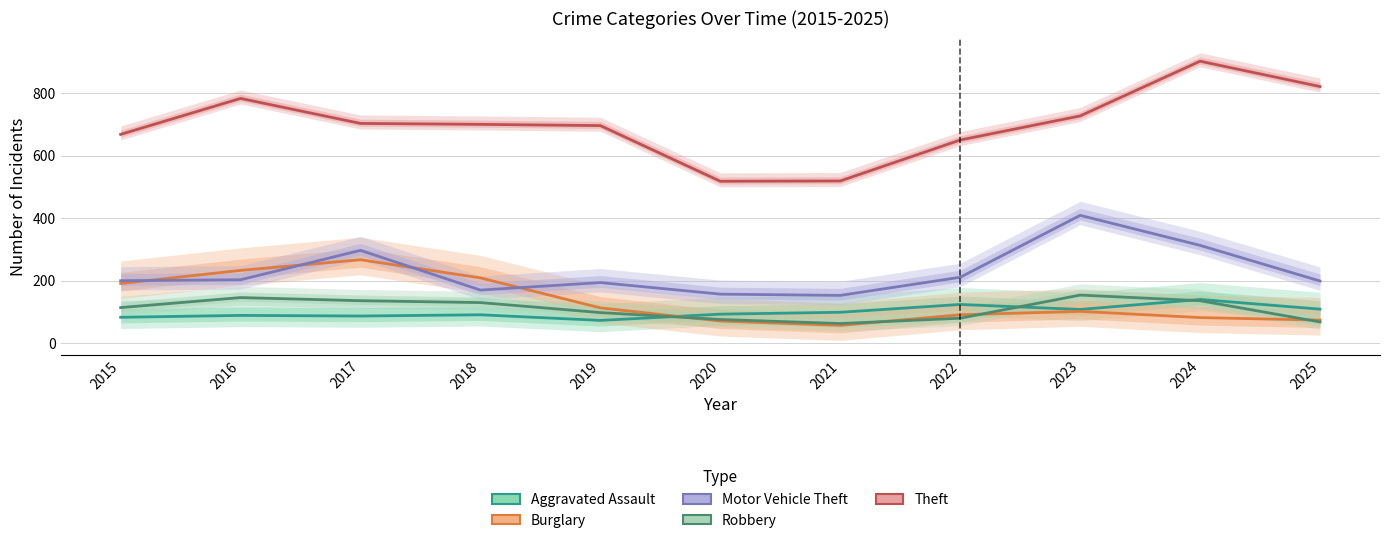

Reading left to right, extract all data points from this chart.

Aggravated Assault: 2015=83	2016=89	2017=87	2018=91	2019=73	2020=93	2021=99	2022=124	2023=108	2024=140	2025=109
Burglary: 2015=191	2016=233	2017=267	2018=209	2019=113	2020=71	2021=57	2022=91	2023=102	2024=82	2025=74
Motor Vehicle Theft: 2015=200	2016=203	2017=297	2018=170	2019=194	2020=157	2021=153	2022=211	2023=409	2024=313	2025=199
Robbery: 2015=114	2016=146	2017=136	2018=130	2019=98	2020=76	2021=63	2022=80	2023=154	2024=136	2025=68
Theft: 2015=668	2016=783	2017=703	2018=700	2019=696	2020=518	2021=519	2022=650	2023=727	2024=902	2025=821